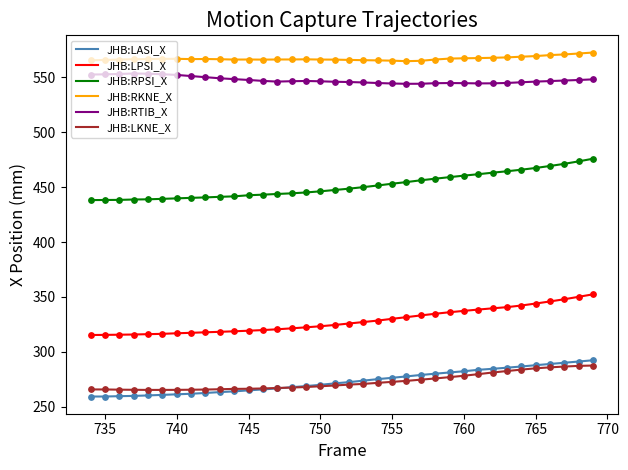

At how many categories does at least one series exceed 557?

36